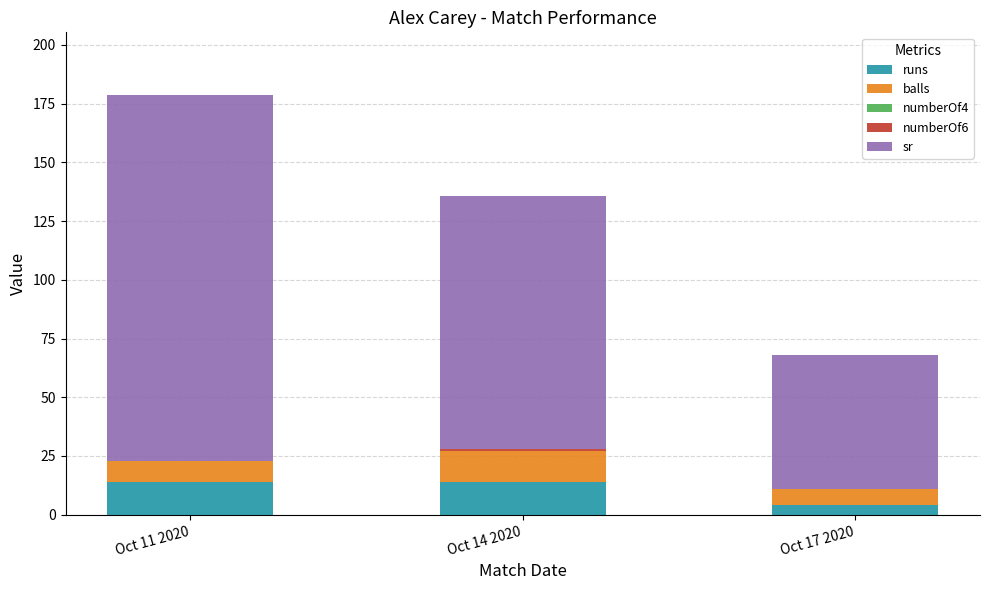

What is the maximum value for runs?

14.0